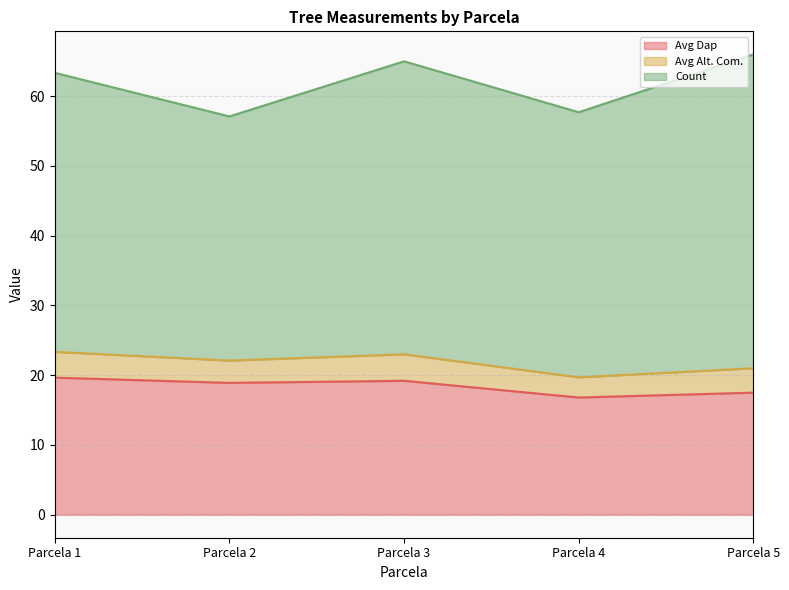

Does the chart display data point markers on the line(s)?

No